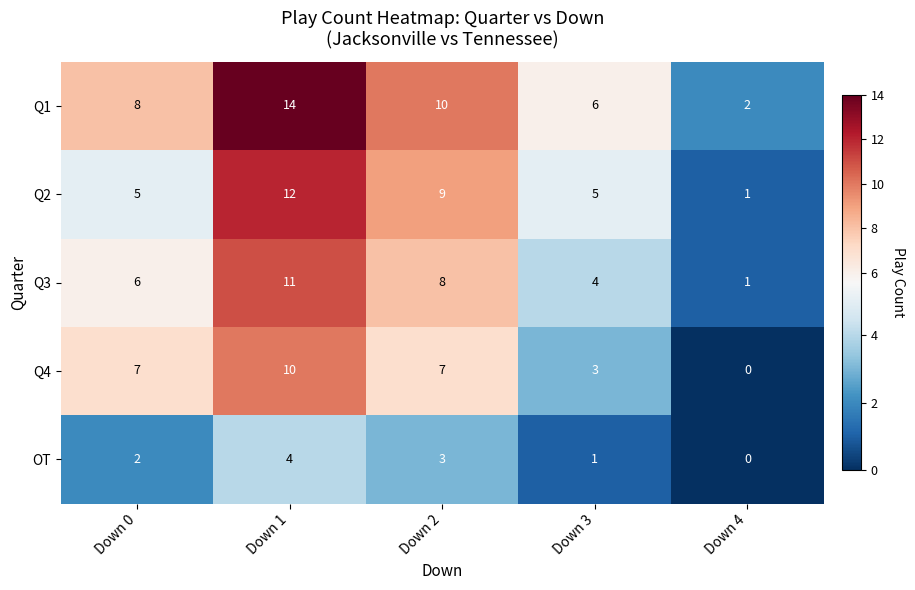

At how many categories does at least one series exceed 13?

1